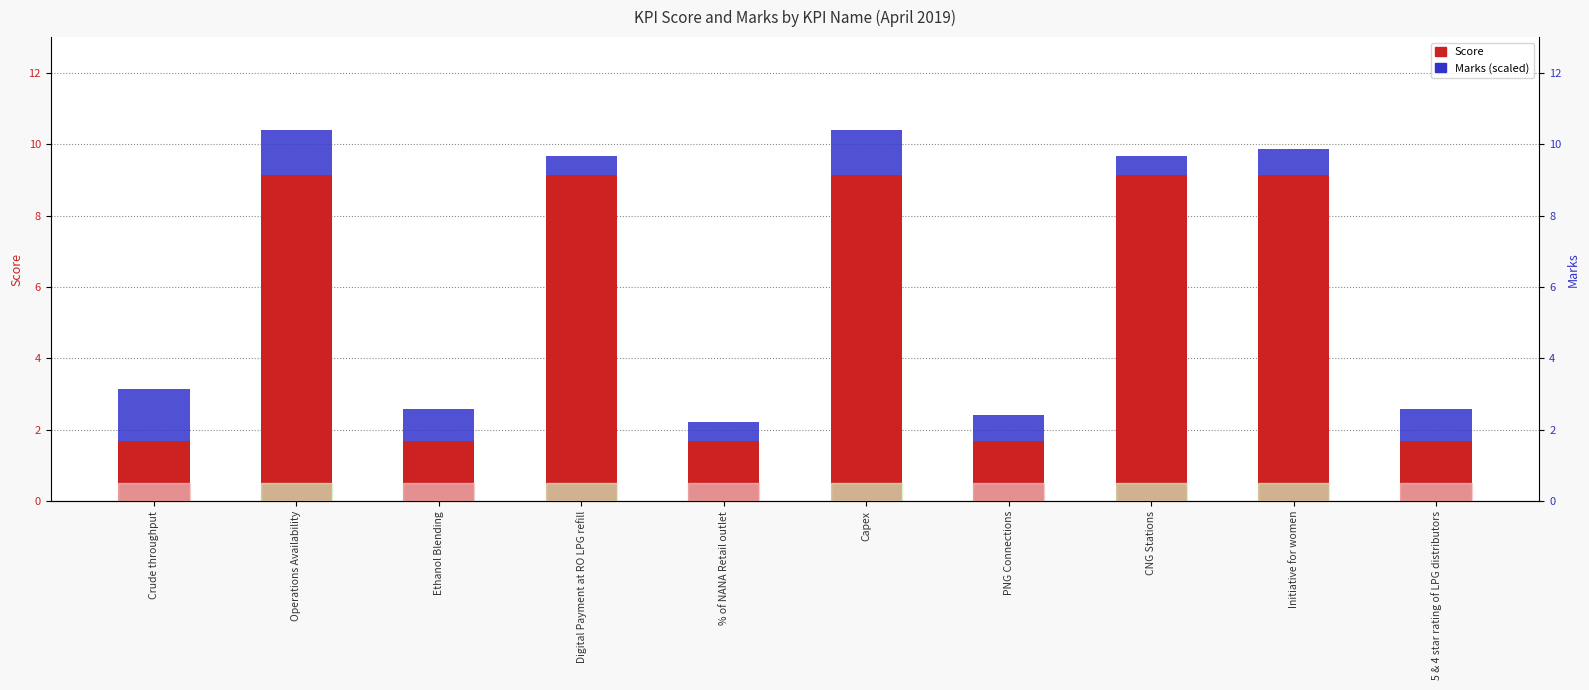

Count the Marks (scaled) values in the range 0 to 1.

7